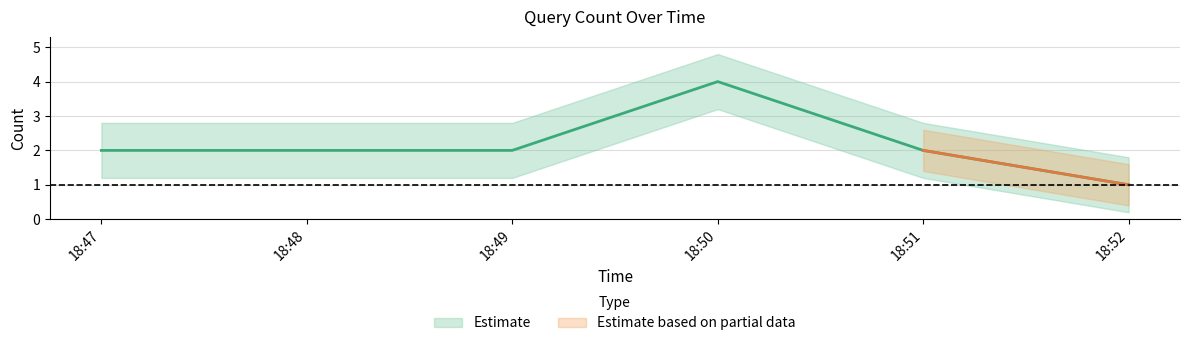

What is the average value?

2